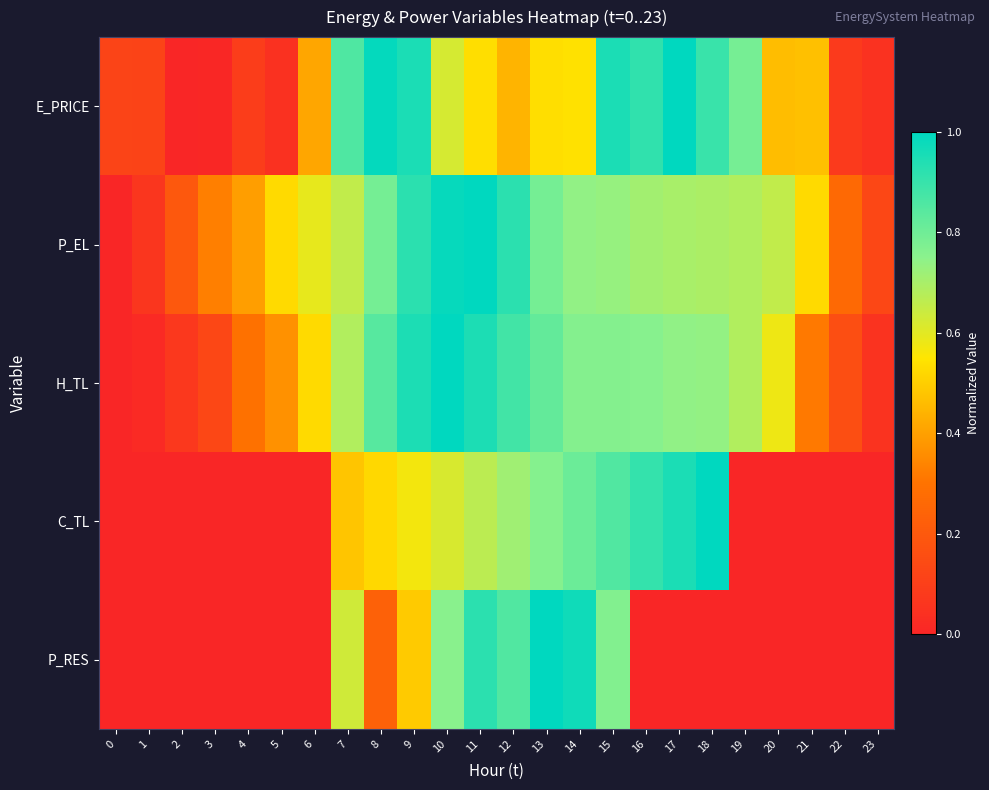

At which category is the sum across all series the highest?

11